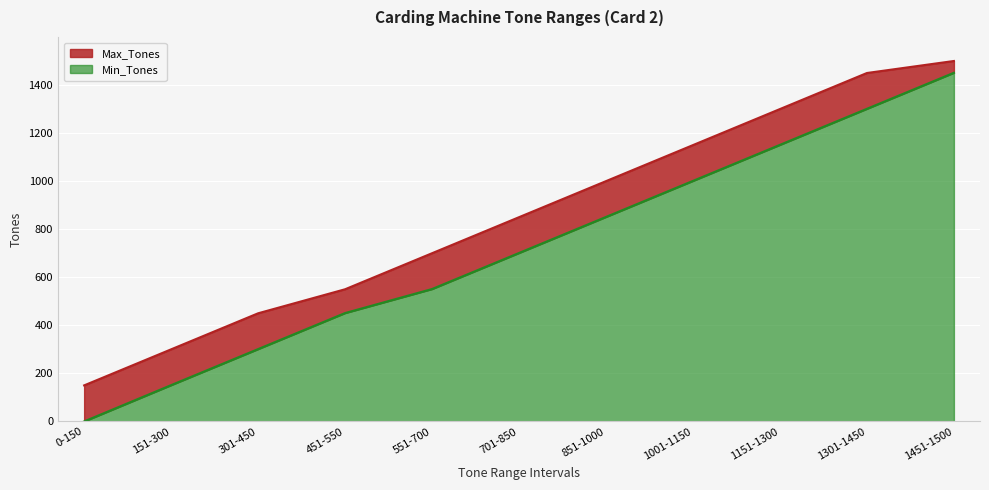

At which category is the sum across all series the highest?

1451-1500